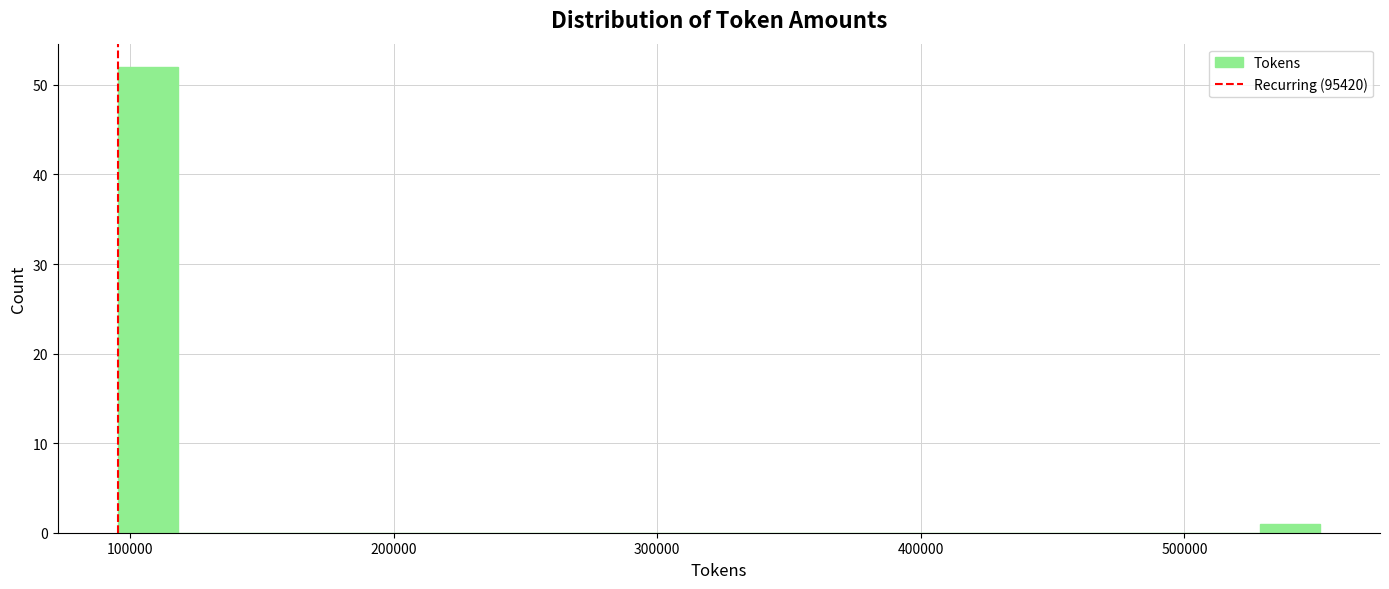

Around what value on the x-axis is the tallest bar? Give the approximate position of its centre, as read against the axis.

110000